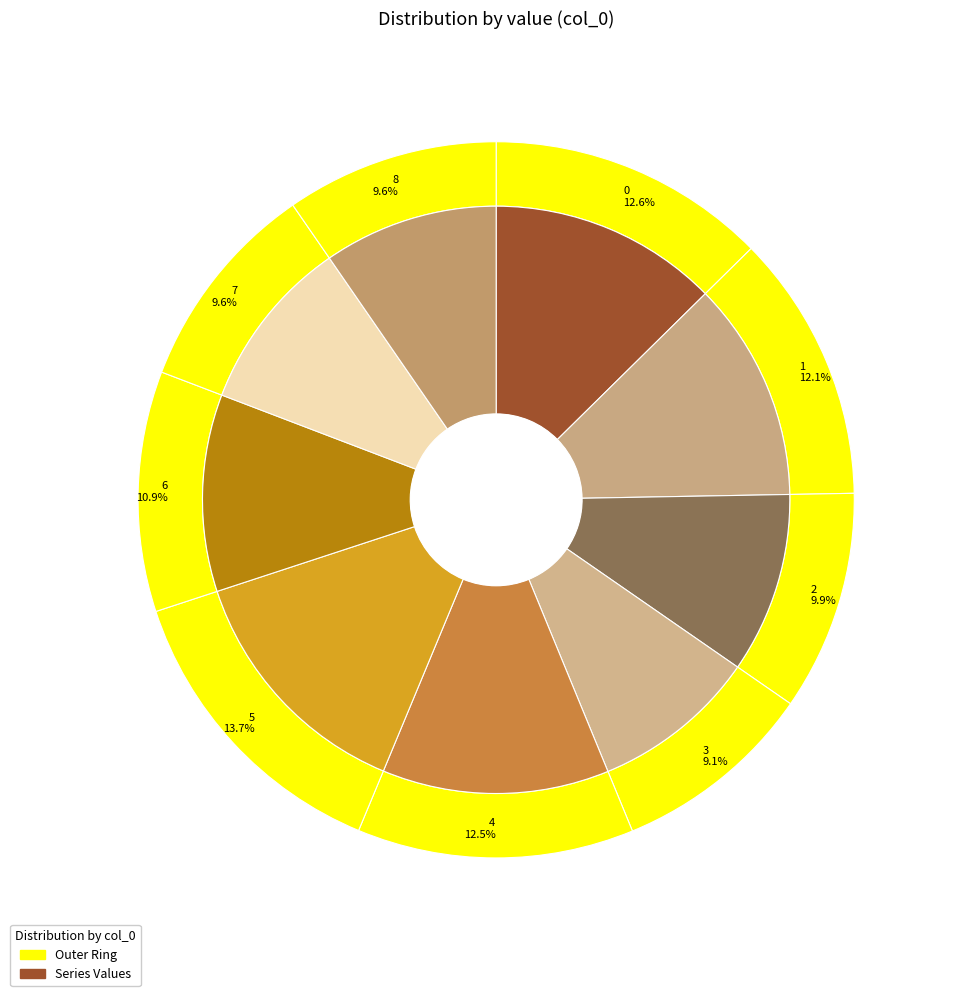

The 2 slice represents 10% of the pie. True or false?

True